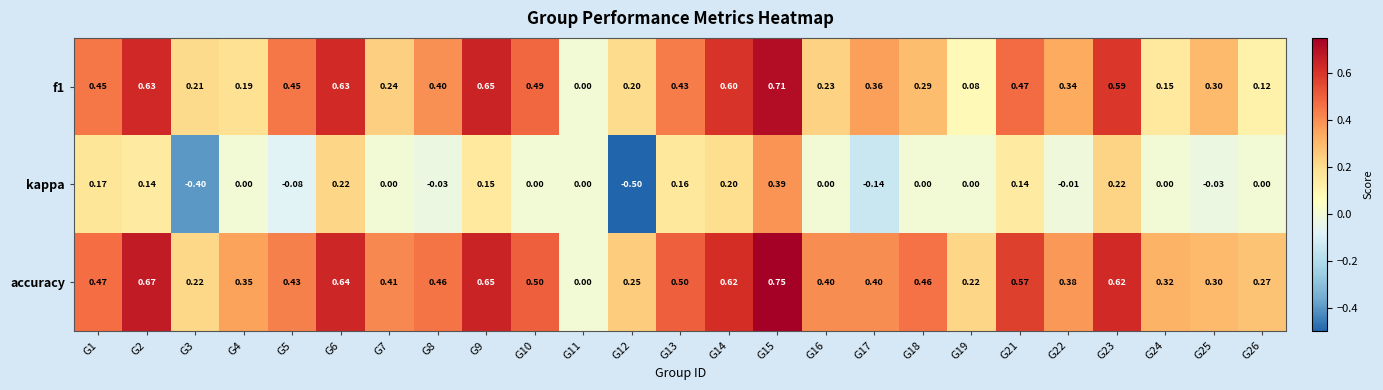

Which series has the largest range (max minus min)?

kappa